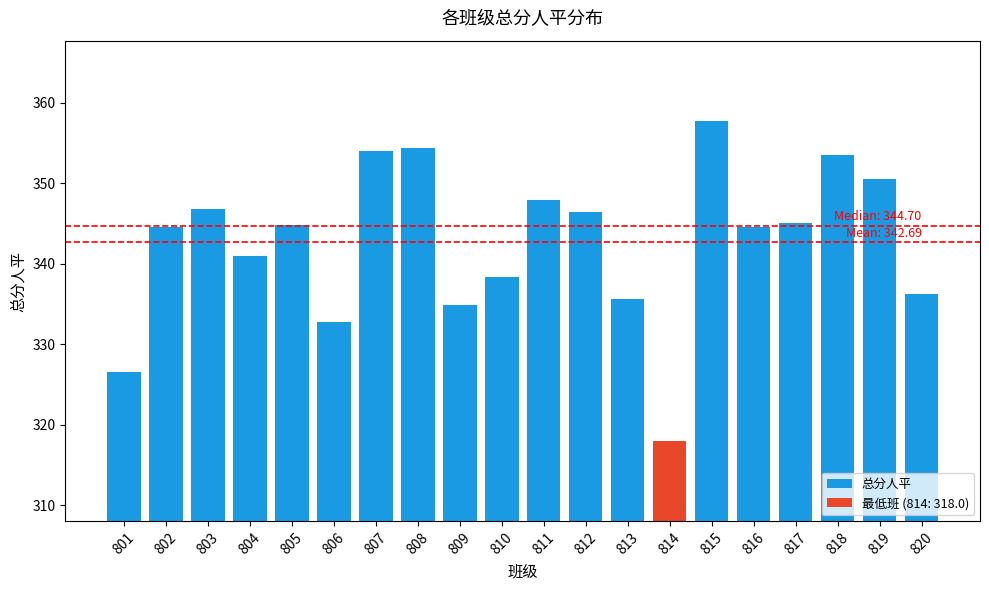

Which category has the highest value across all series?

815